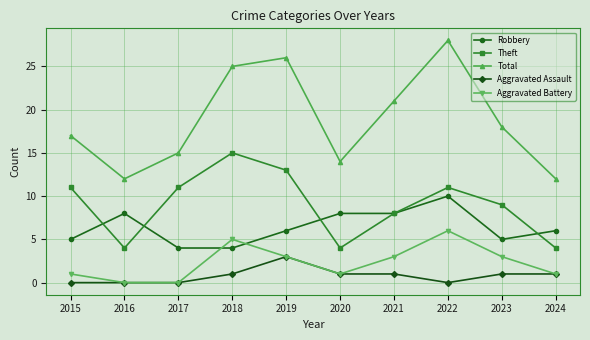

What is the maximum value for Aggravated Battery?

6